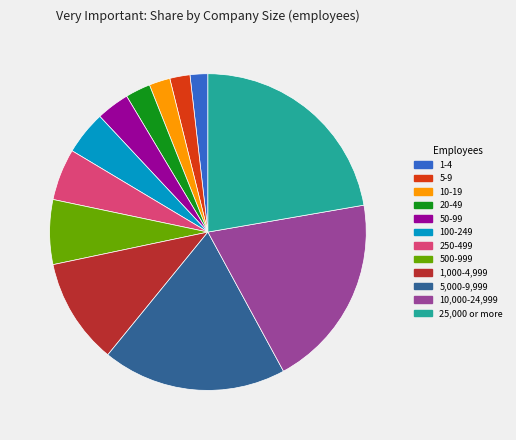

How many segments does this pie chart have?

12